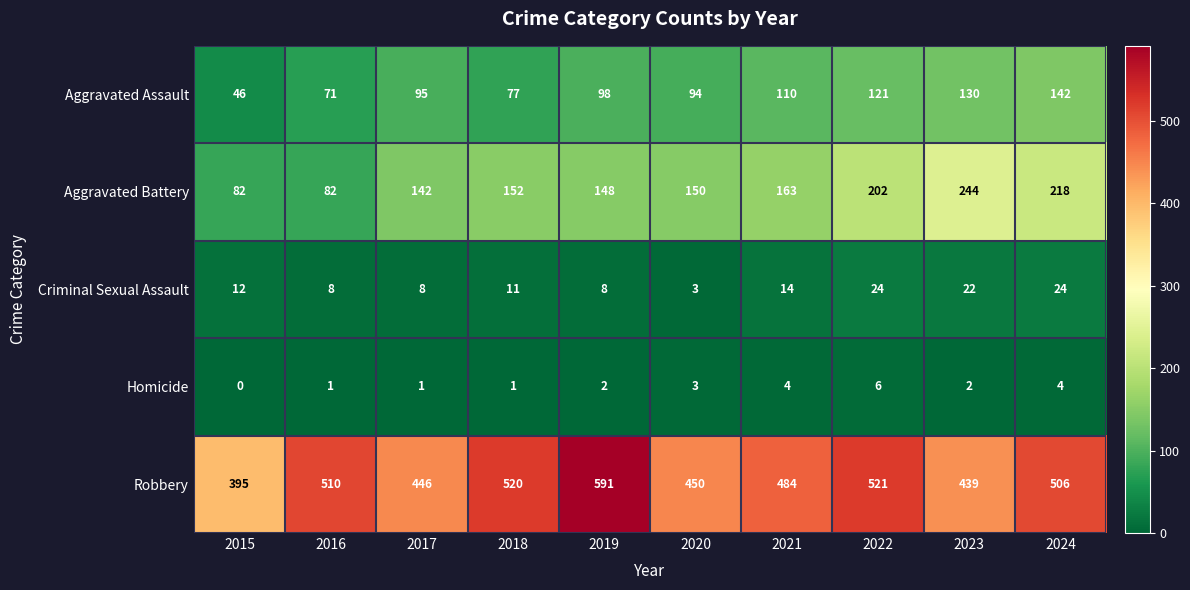

What is the difference between the highest and lowest values at 2019?

589